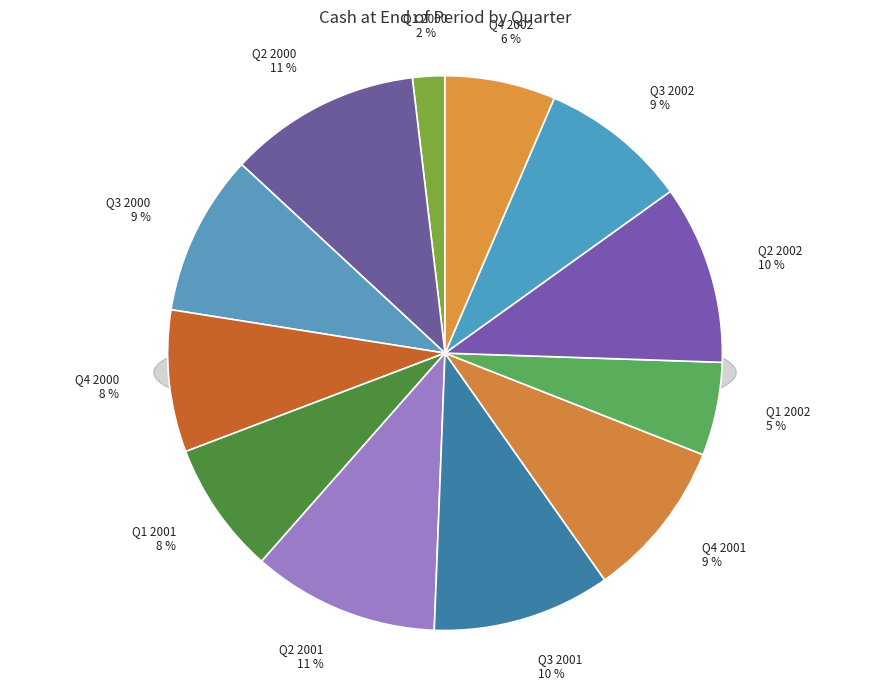

To the nearest percent, what is the difference between the largest and smallest slice percentages?

9%